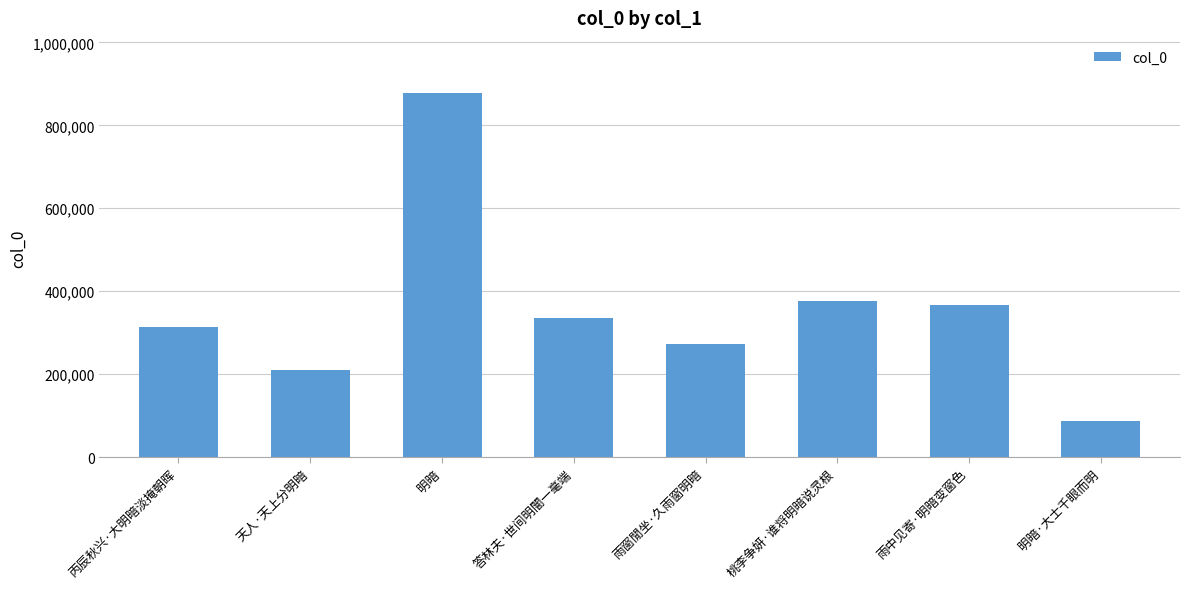

How many values are below 335428?

4